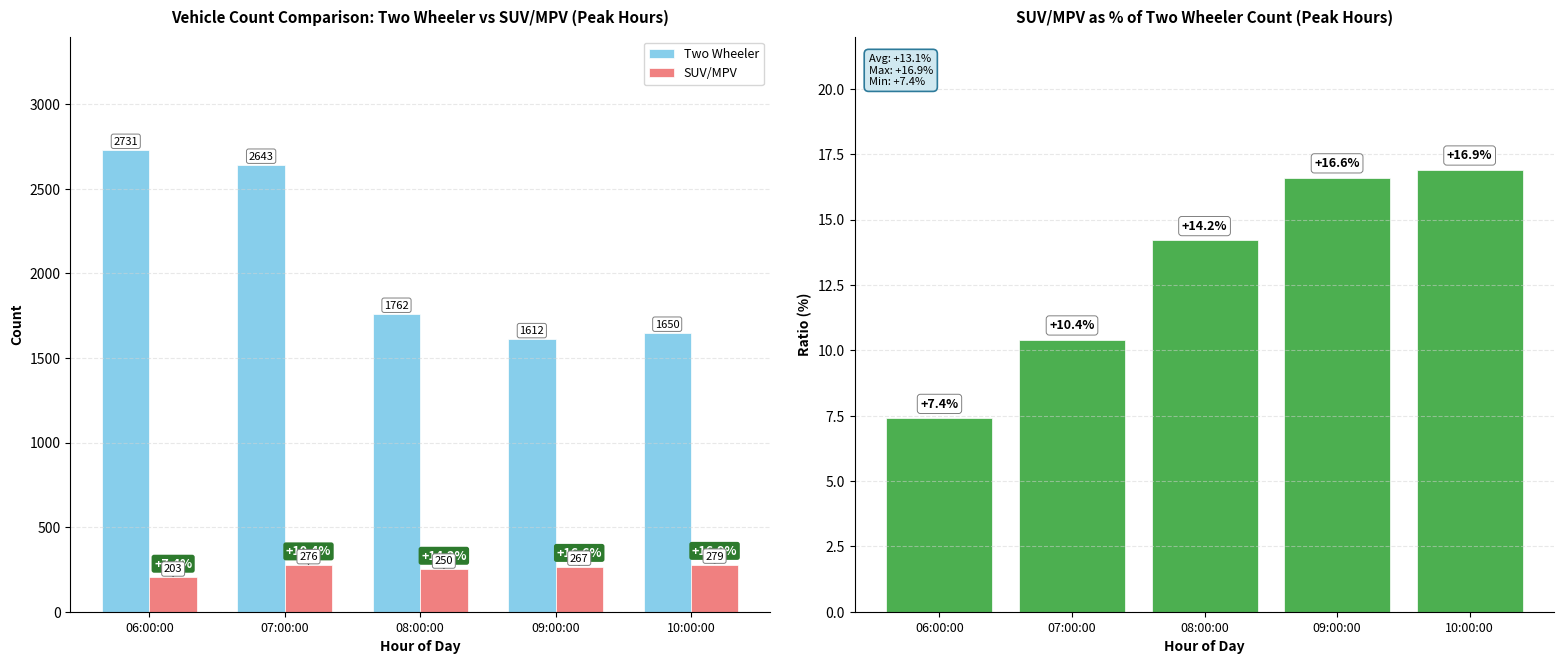

Is the value of SUV/MPV at 10:00:00 greater than the value of SUV/MPV % of Two Wheeler at 09:00:00?

Yes